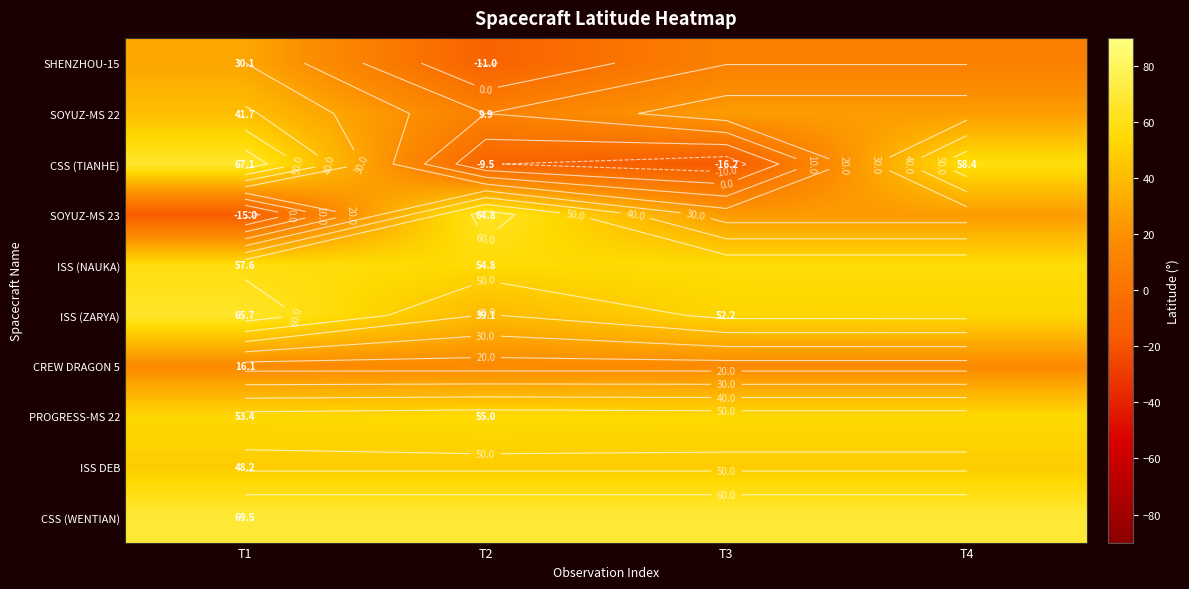

What is the average value of the CSS (WENTIAN) series?

69.5